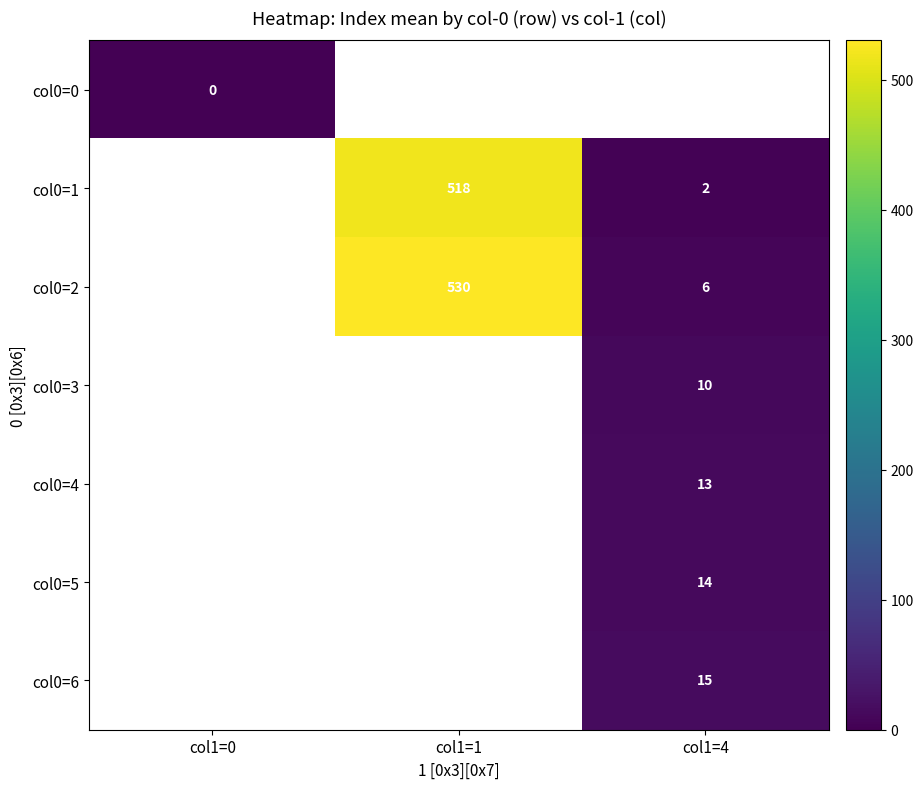

Is the value of col0=3 at col1=4 greater than the value of col0=1 at col1=1?

No